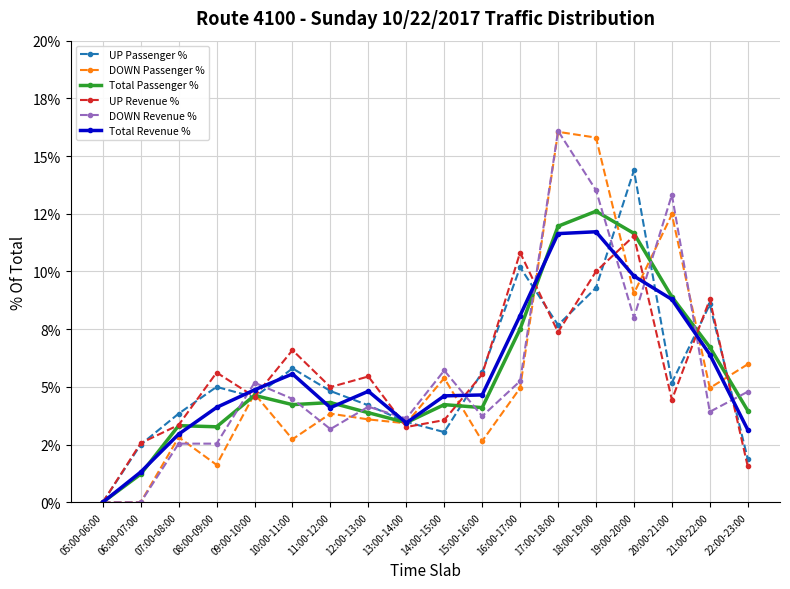

Is this an area chart (filled region under the line)?

No